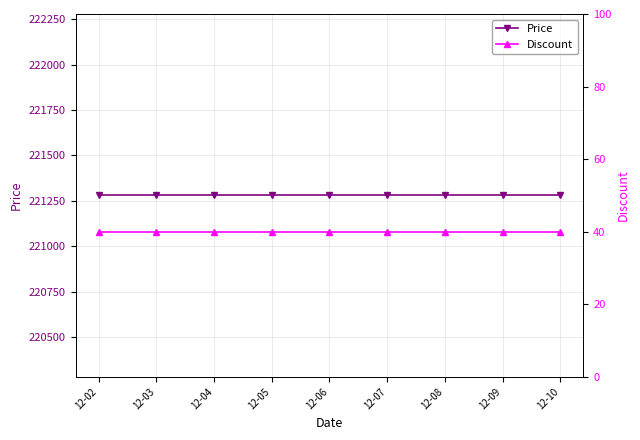

Does the chart have visible grid lines?

Yes